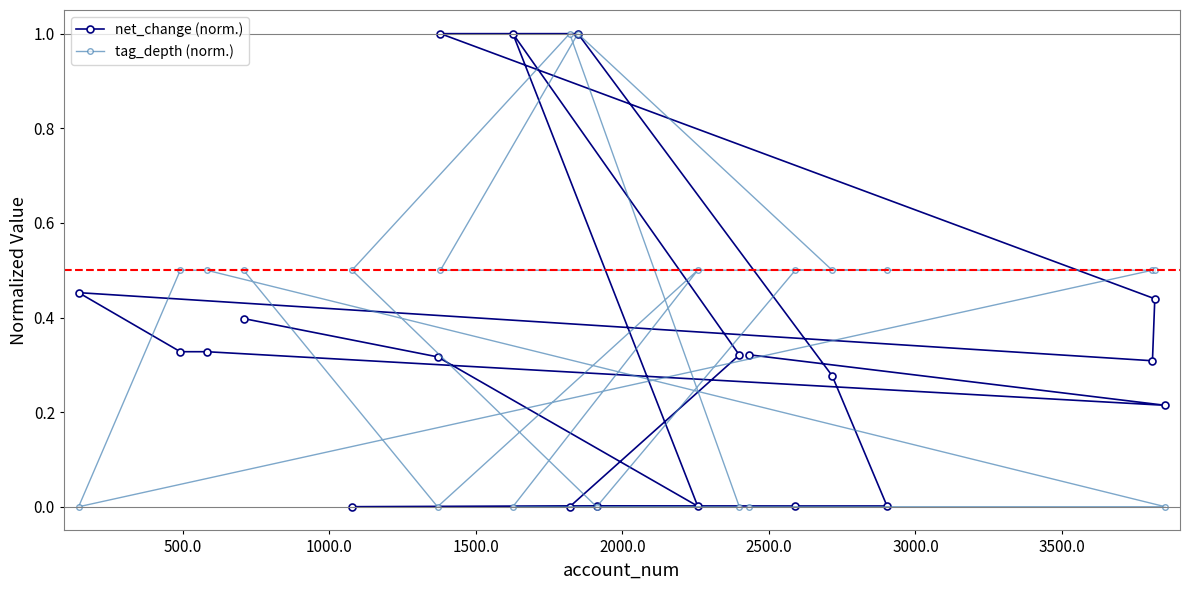

True or false: tag_depth (norm.) and net_change (norm.) cross at least once.

True